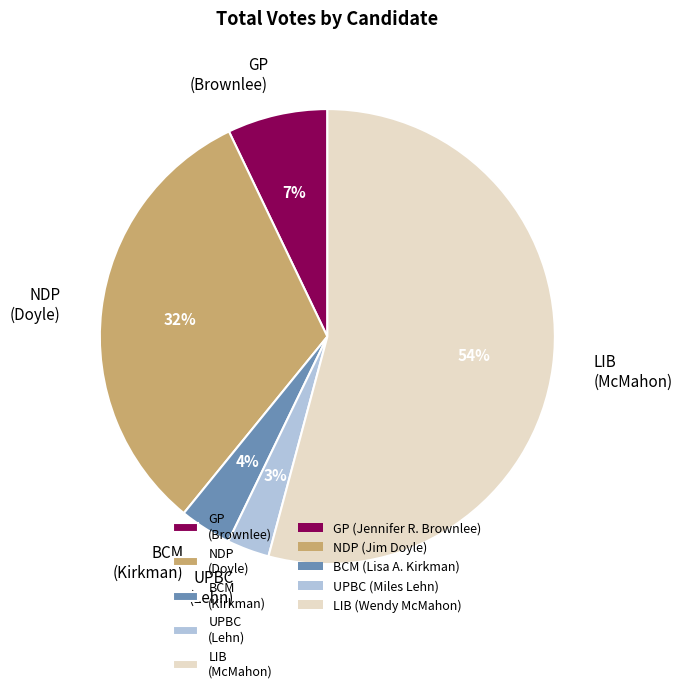

Which slice is the smallest?

UPBC (Lehn)